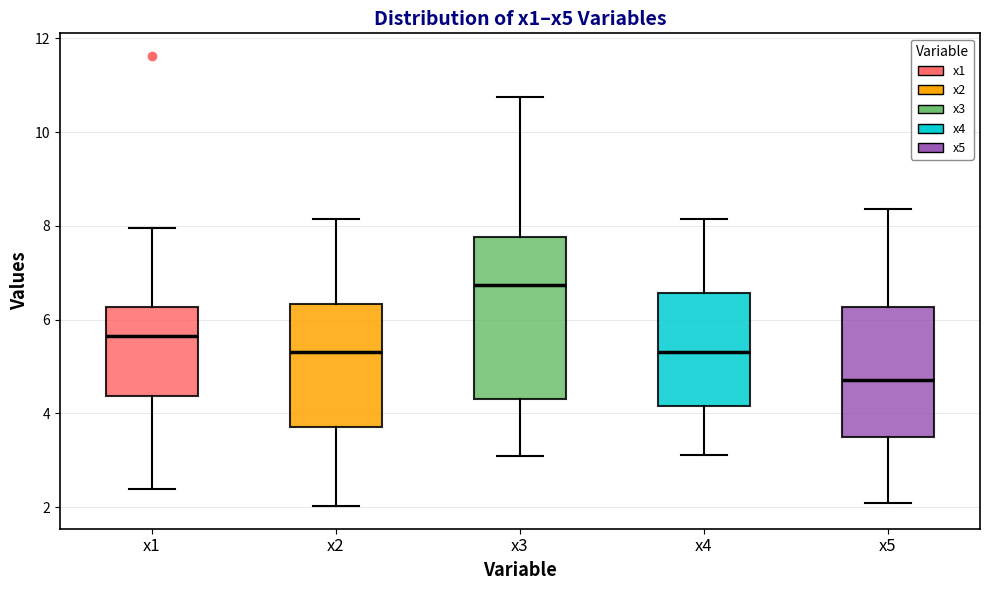

Where does the median line of the box for x4 sit on the y-axis? The values are not printed on the chart, so give them approximately, as read against the axis.

5.4